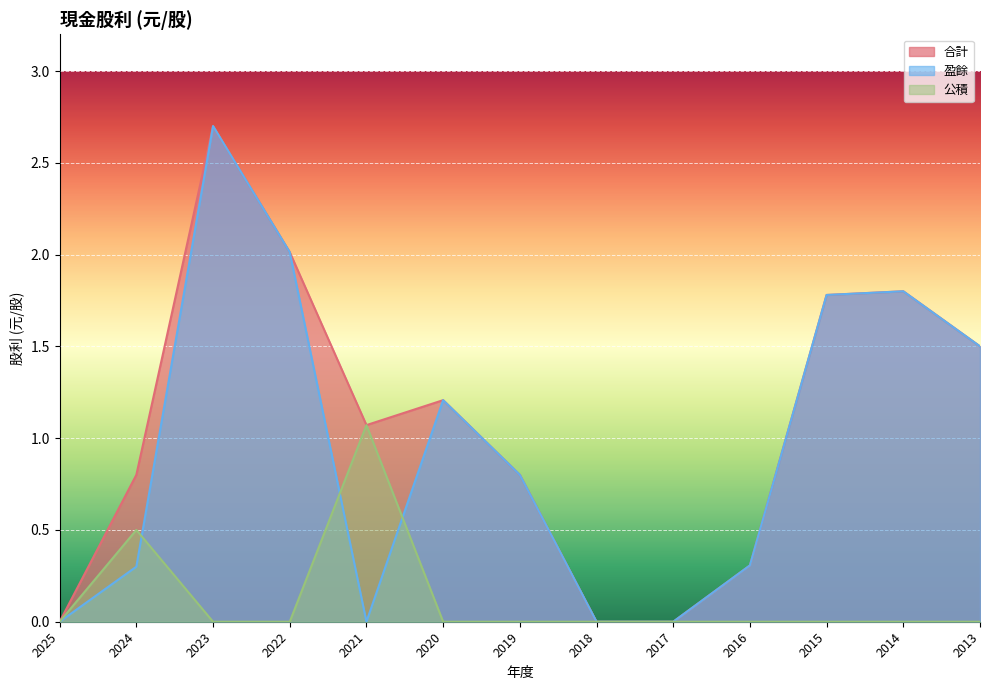

True or false: 合計 has a value of 0.9 at 2017.

False